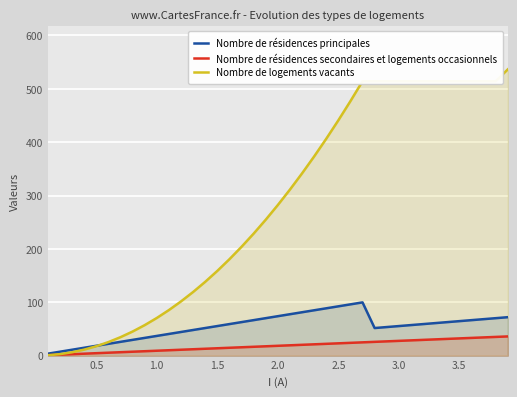

Reading left to right, extract all data points from this chart.

Nombre de résidences principales: 3.7	7.4	11.1	14.8	18.5	22.2	25.9	29.6	33.3	37.0	40.7	44.4	48.1	51.8	55.4	59.1	62.8	66.5	70.2	73.9	77.6	81.3	85.0	88.7	92.4	96.1	99.8	51.7	53.6	55.4	57.3	59.1	61.0	62.8	64.7	66.5	68.4	70.2	72.1
Nombre de résidences secondaires et logements occasionnels: 0.9	1.8	2.8	3.7	4.6	5.5	6.5	7.4	8.3	9.2	10.2	11.1	12.0	12.9	13.9	14.8	15.7	16.6	17.6	18.5	19.4	20.3	21.3	22.2	23.1	24.0	24.9	25.9	26.8	27.7	28.6	29.6	30.5	31.4	32.3	33.3	34.2	35.1	36.0
Nombre de logements vacants: 0.7	2.8	6.3	11.3	17.6	25.4	34.6	45.1	57.1	70.5	85.3	101.6	119.2	138.2	158.7	180.6	203.8	228.5	254.6	282.1	311.0	341.4	373.1	406.3	440.8	476.8	514.2	514.2	514.2	514.2	514.2	514.2	514.2	514.2	514.2	514.2	514.2	514.2	536.3